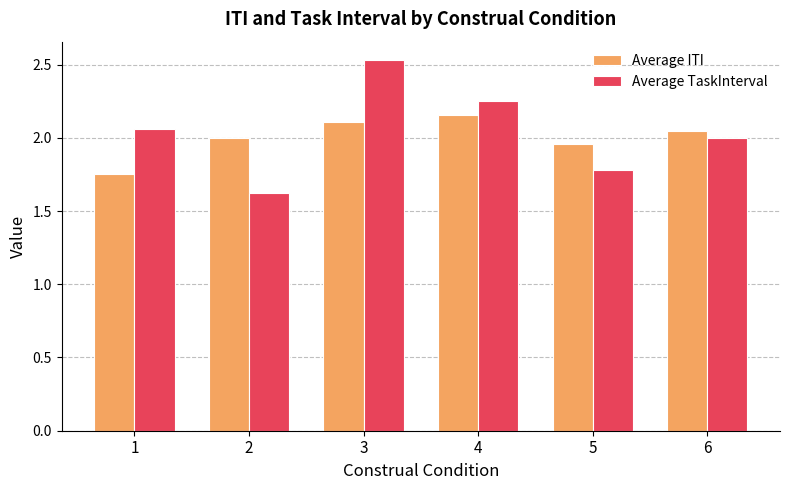

Is the value of Average TaskInterval at 1 greater than the value of Average ITI at 2?

Yes